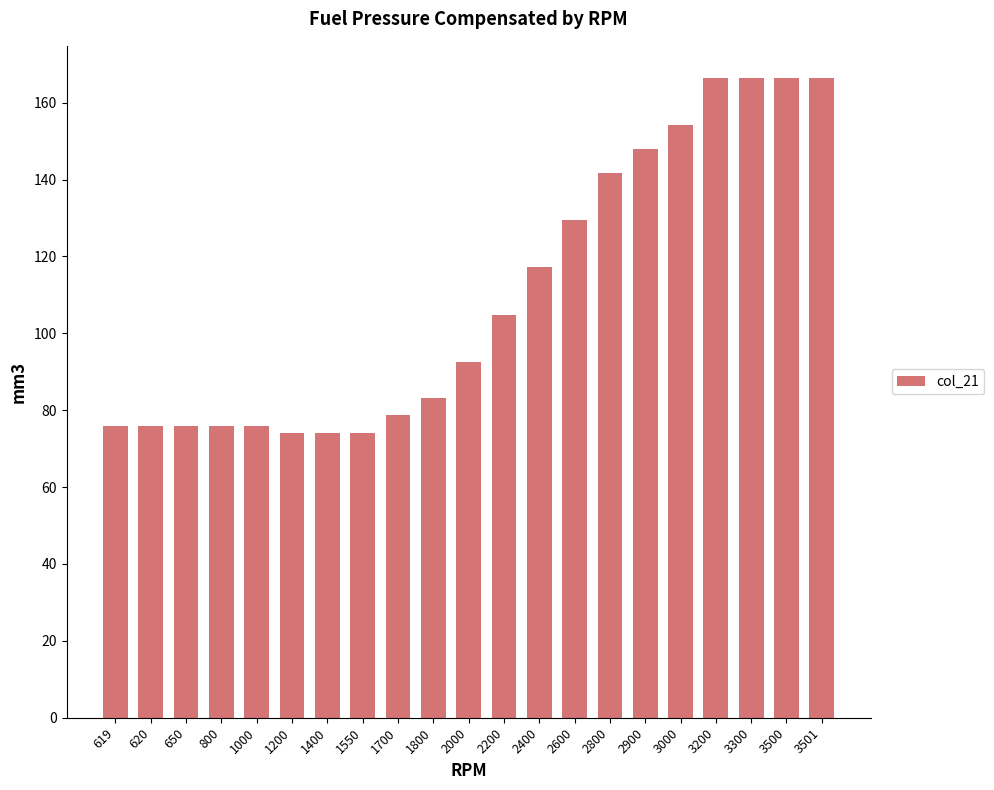

What is the greatest value displayed?

166.5